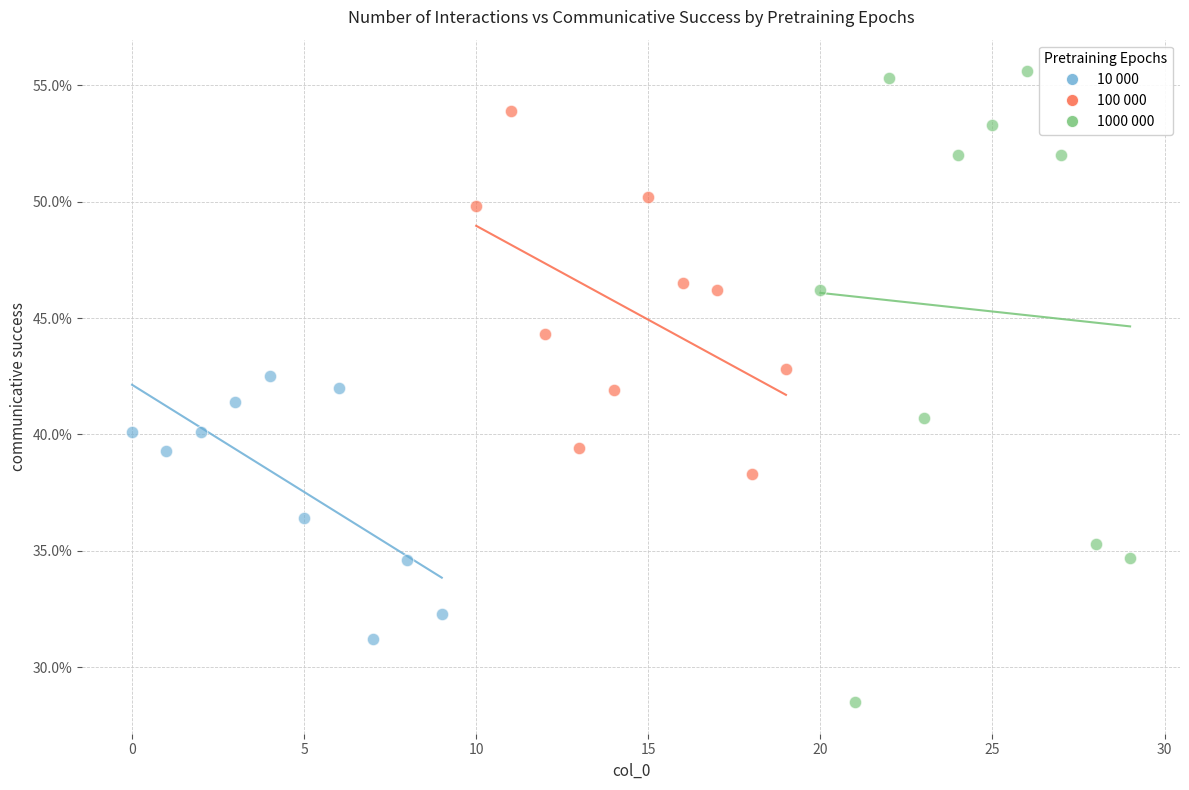

What are all the series names shown in the legend?

10 000, 100 000, 1000 000